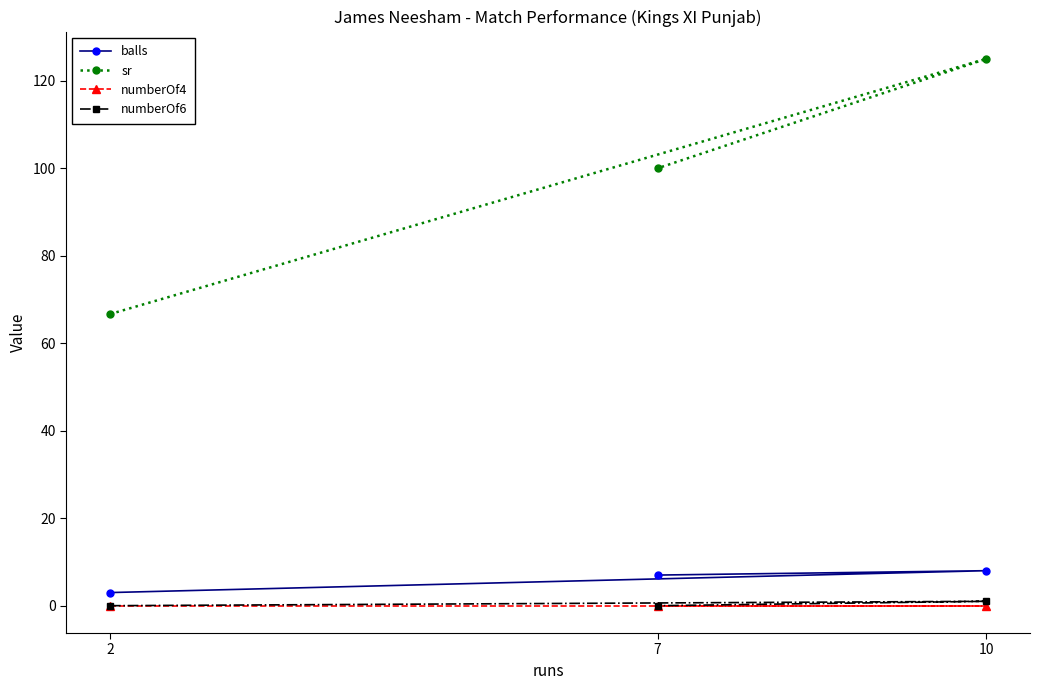

What is the value of the balls point at the 3rd from the left?

8.0